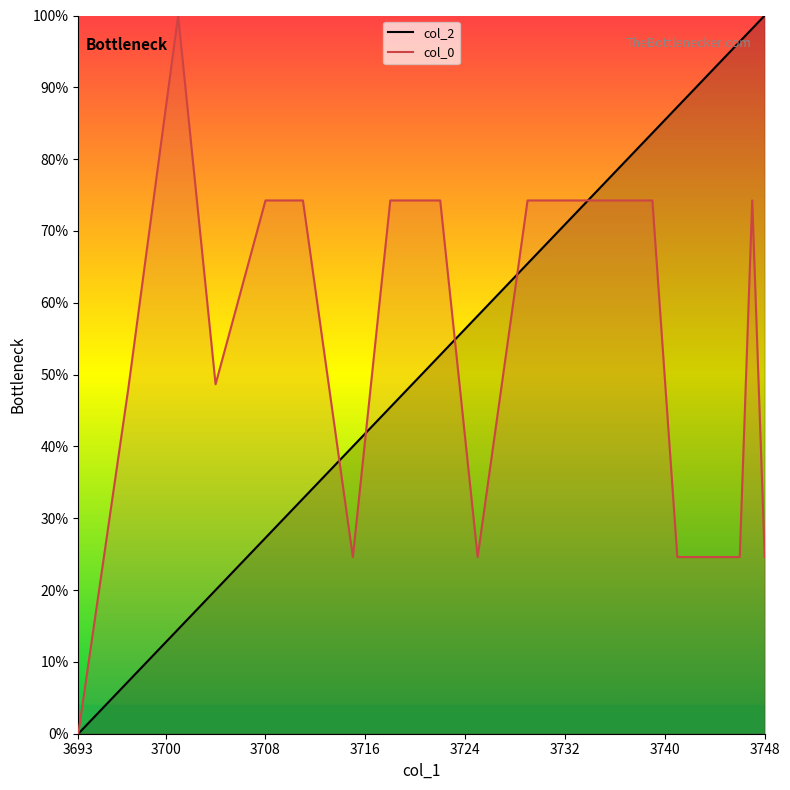

What are all the series names shown in the legend?

col_2, col_0